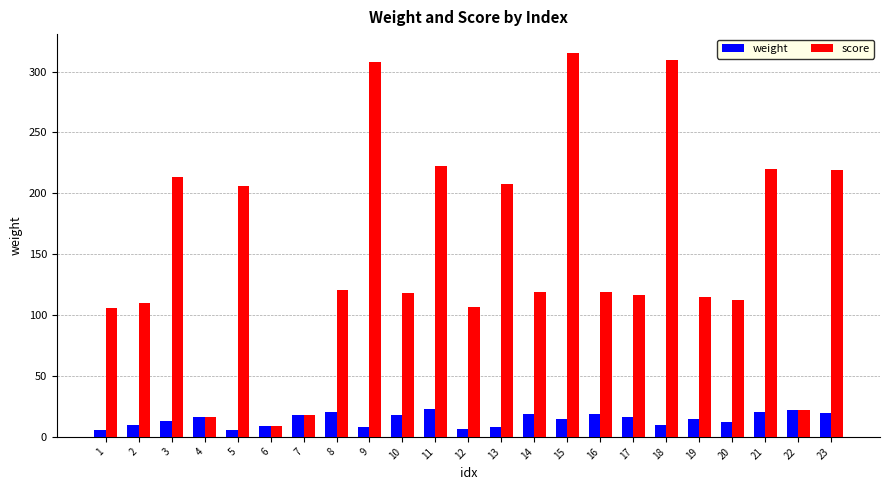

Rank the series by their maximum value, from highest to lowest.

score, weight